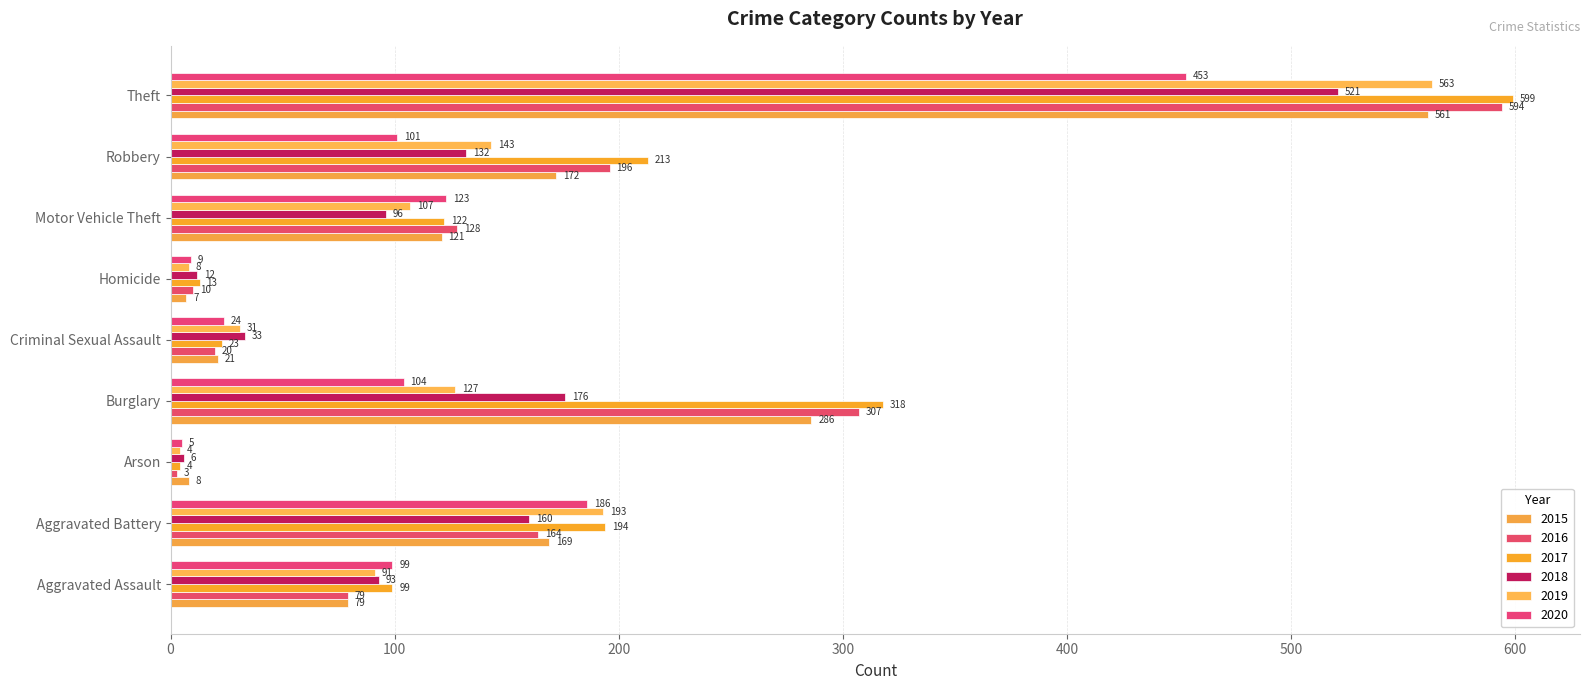

Where is 2015 nearest to the value 284?

Burglary